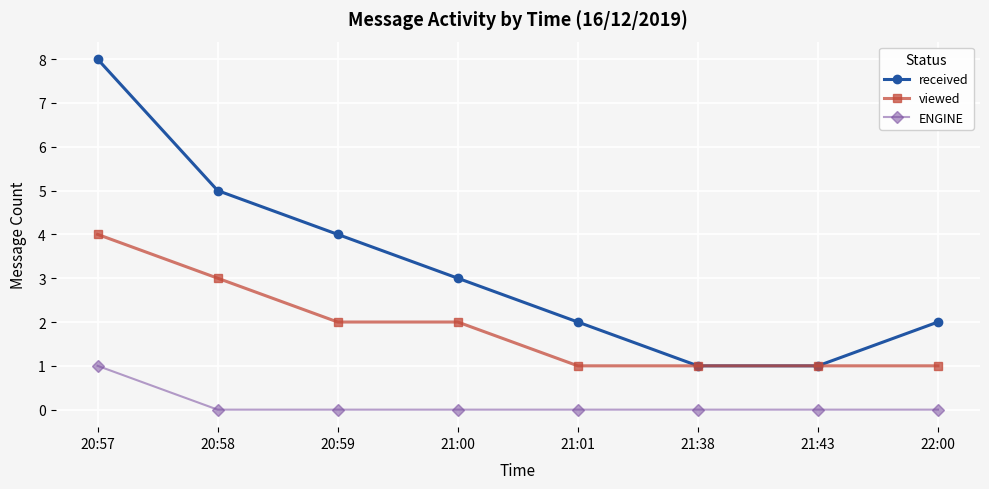

At which label does received reach its peak?

20:57